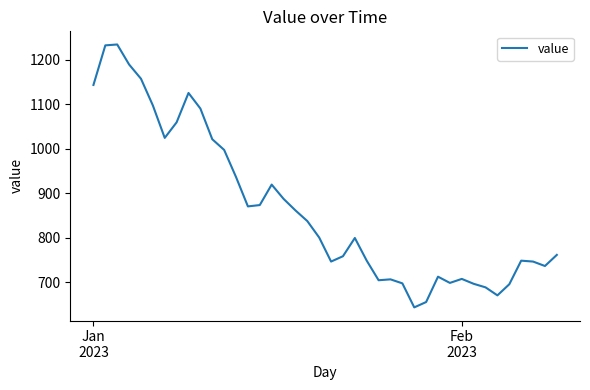

What is the difference between the maximum and minimum values?

591